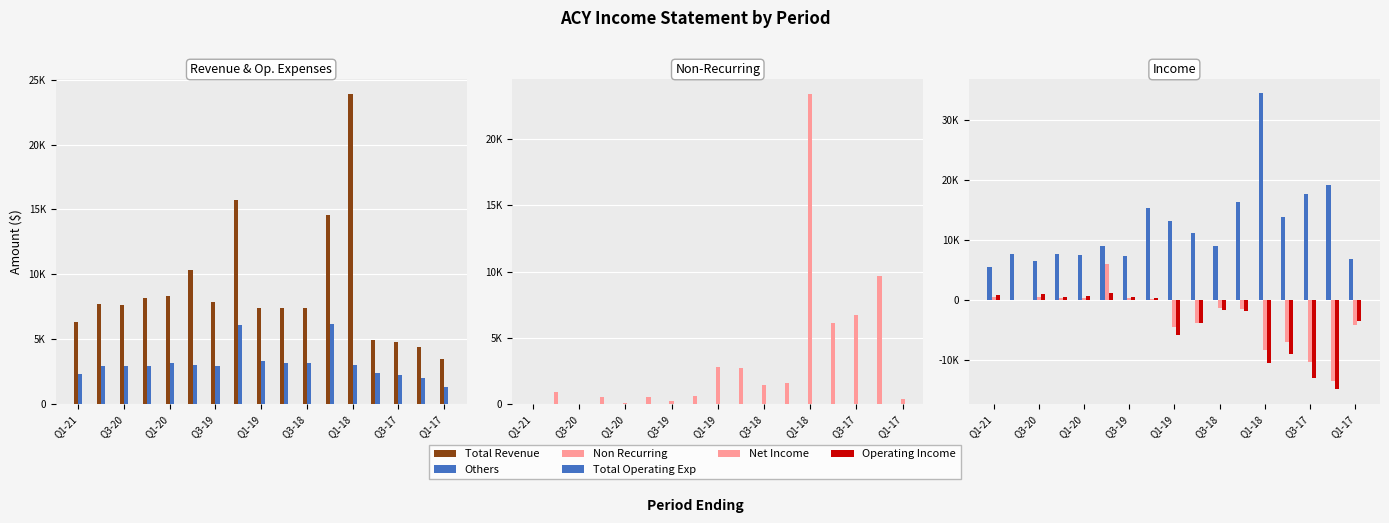

What is the difference between the maximum and minimum values in the Total Operating Exp series?

28900